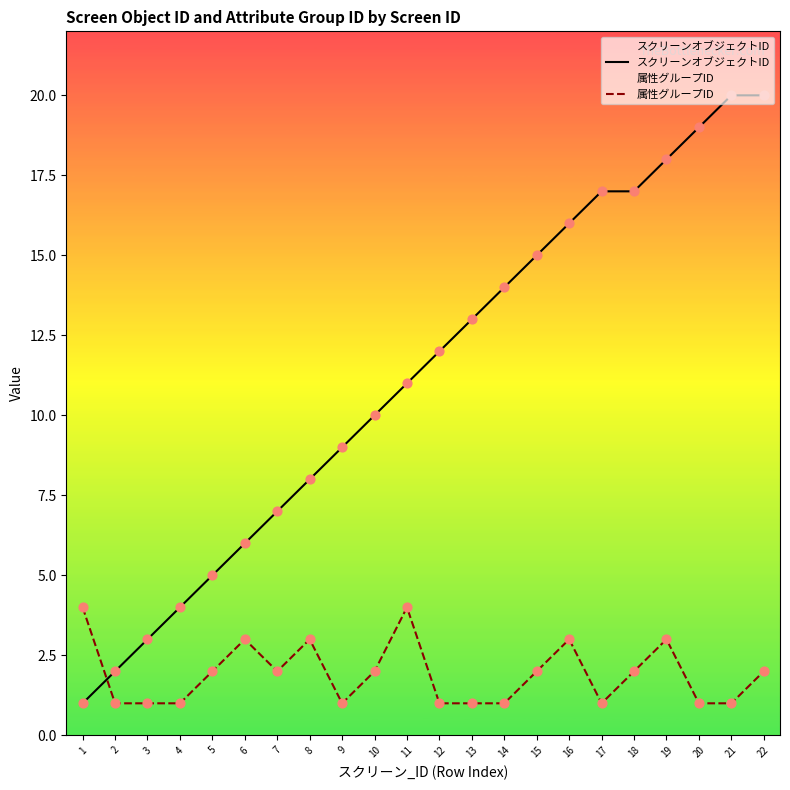

Which series has the largest total across all categories?

スクリーンオブジェクトID